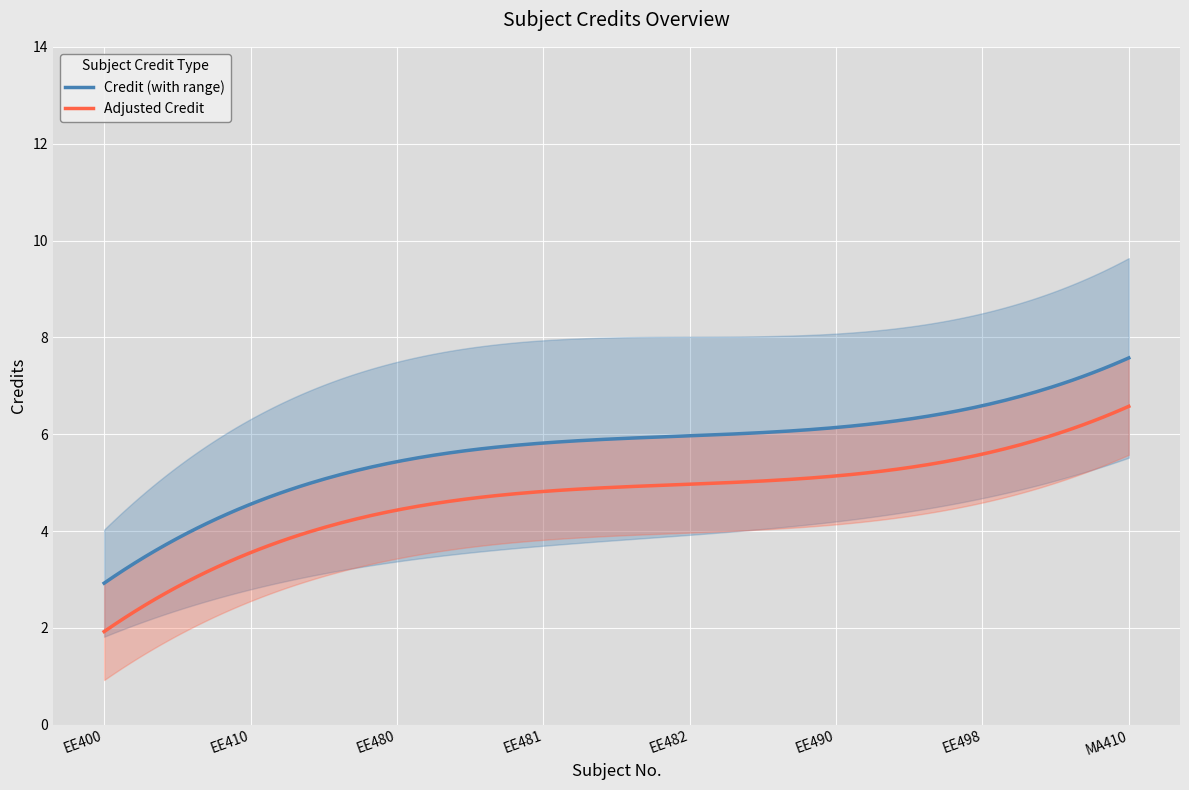

What is the lowest value of the Adjusted Credit series?

1.9